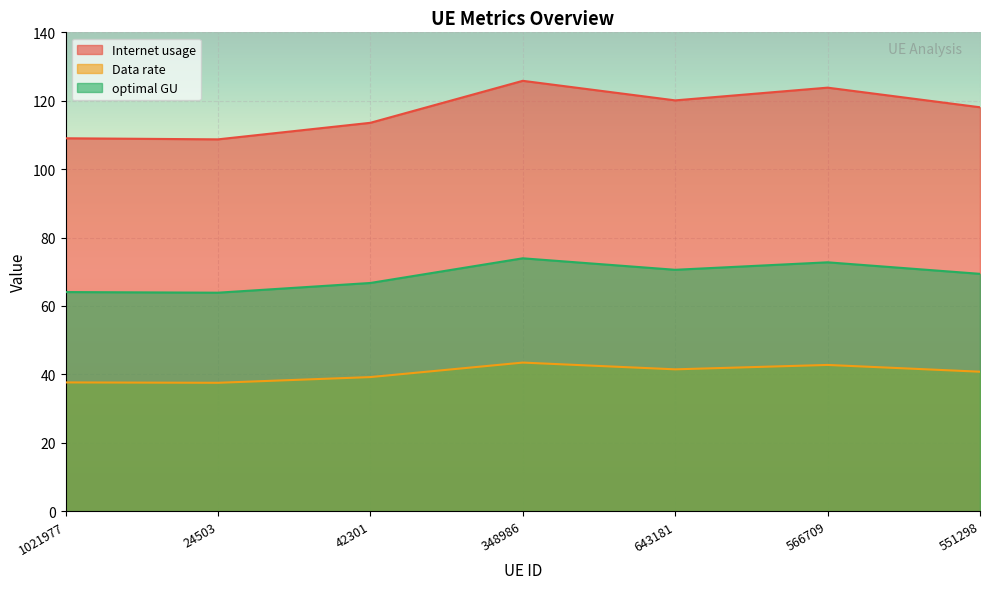

How many distinct data groups are displayed?

3